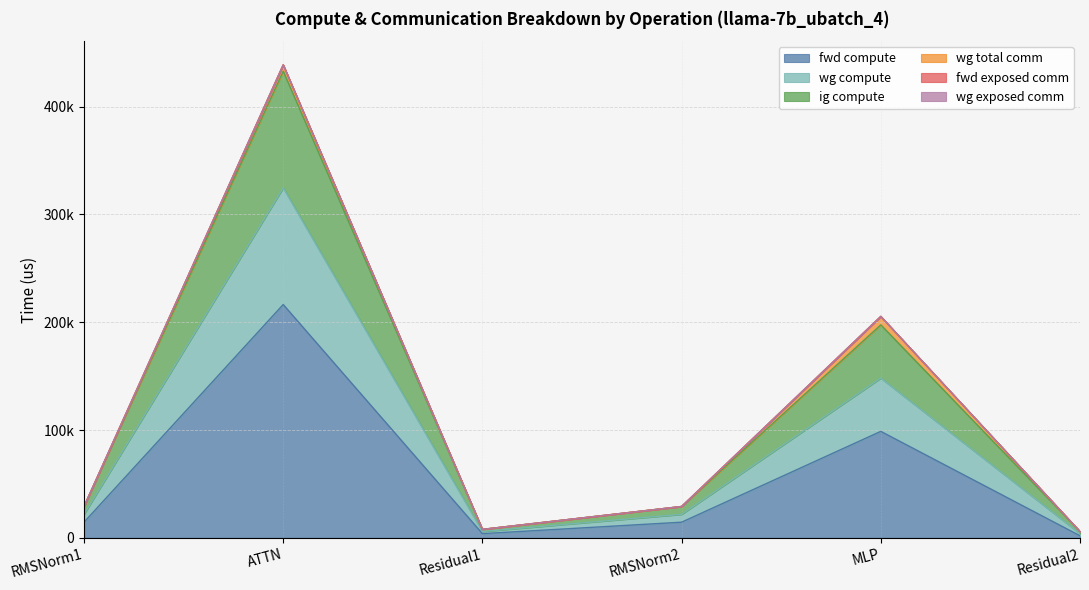

Does the chart have visible grid lines?

Yes